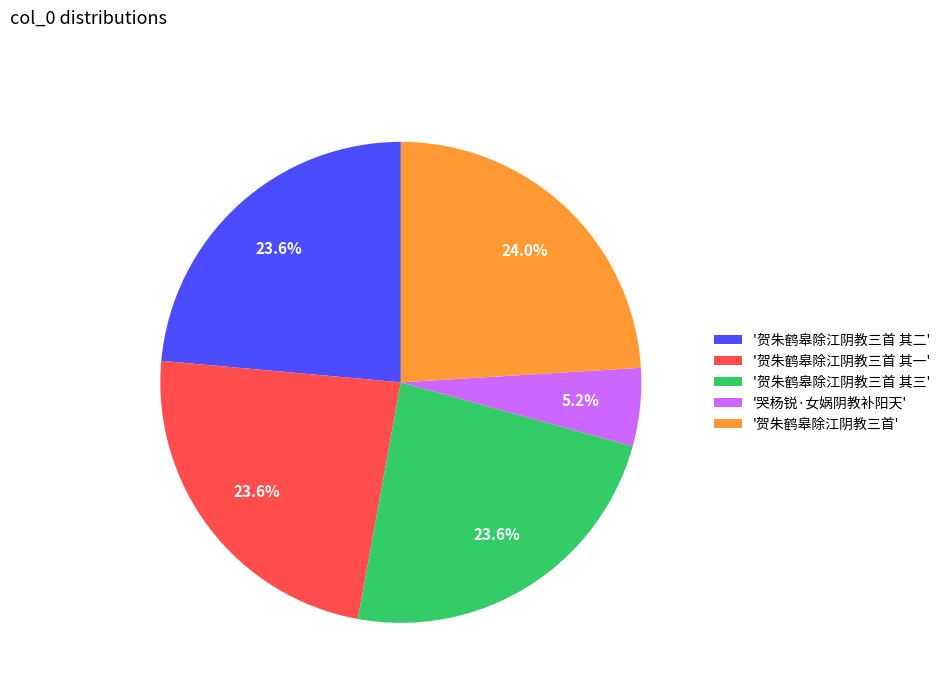

How many segments does this pie chart have?

5